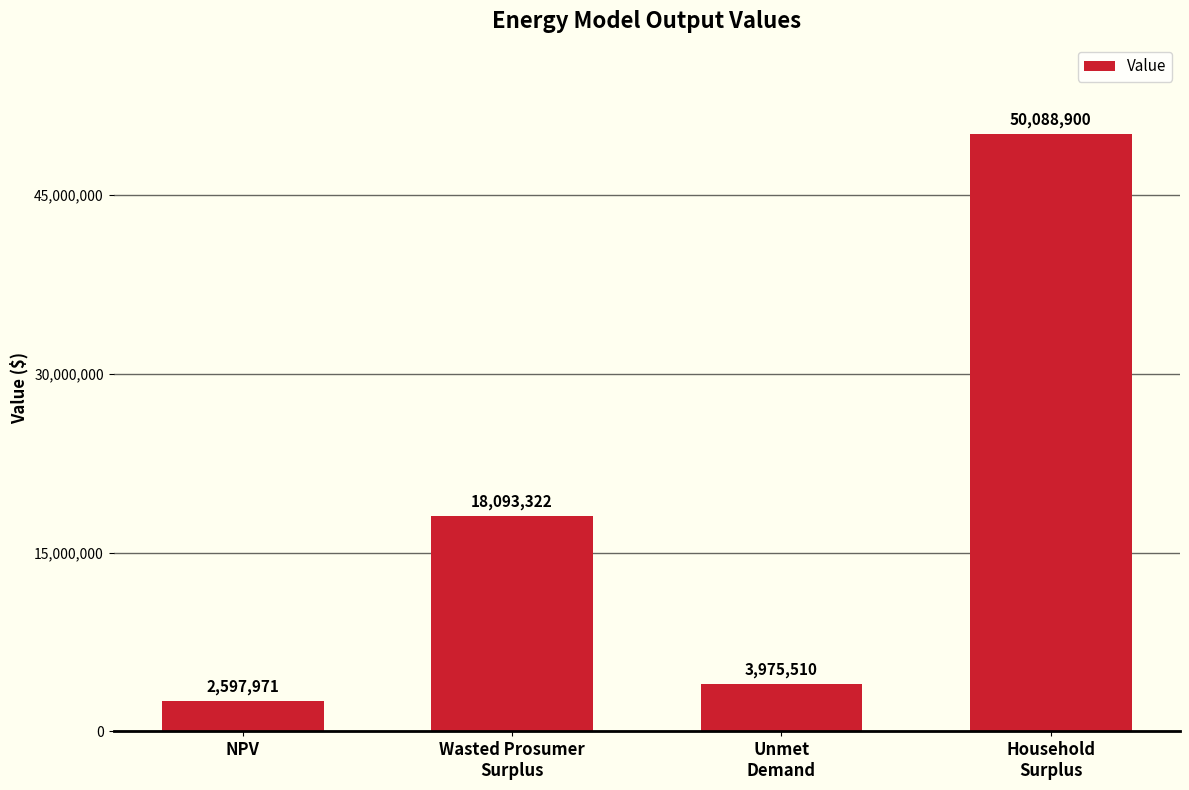

What is the difference between the maximum and minimum values?

47490929.4